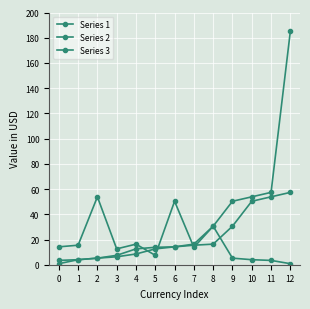

What is the difference between the maximum and minimum values in the Series 3 series?

184.3